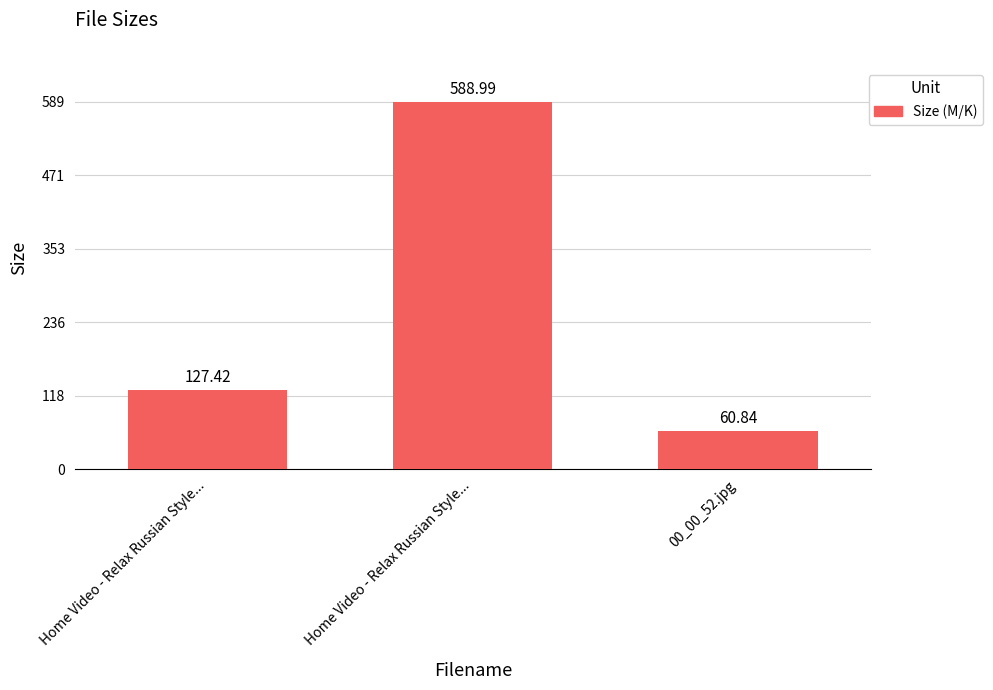

What is the label of the 3rd bar from the right?

Home Video - Relax Russian Style...